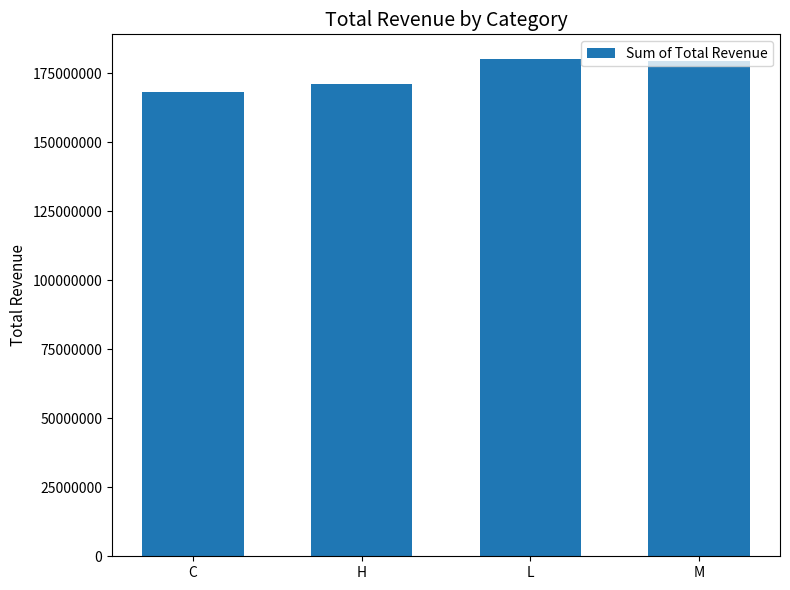

What is the approximate value at L?

180177529.1